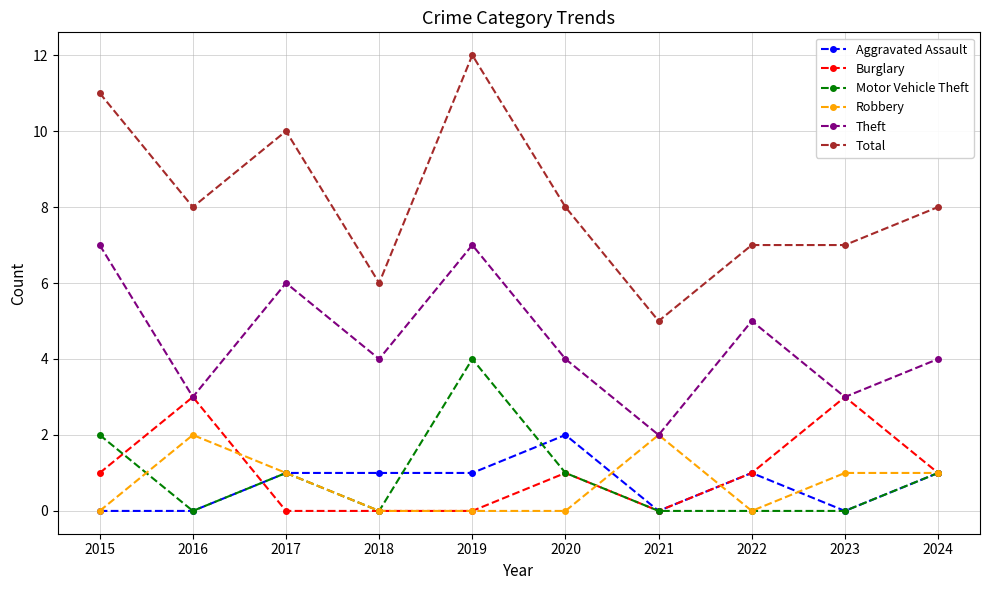

Where does the Theft series first go above 4?

2015